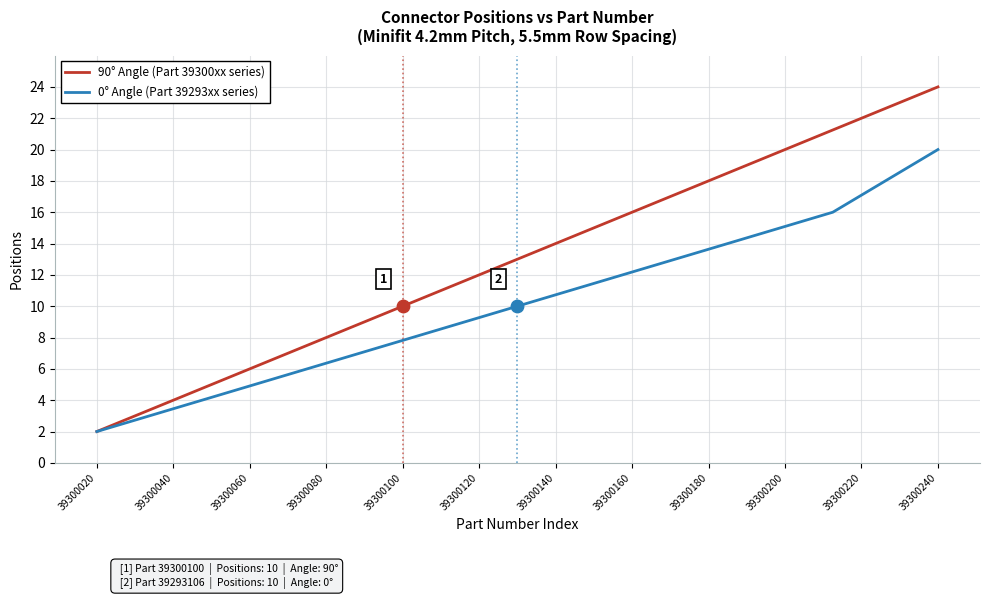

Which has a higher value, 39300140 or 39300020?

39300140